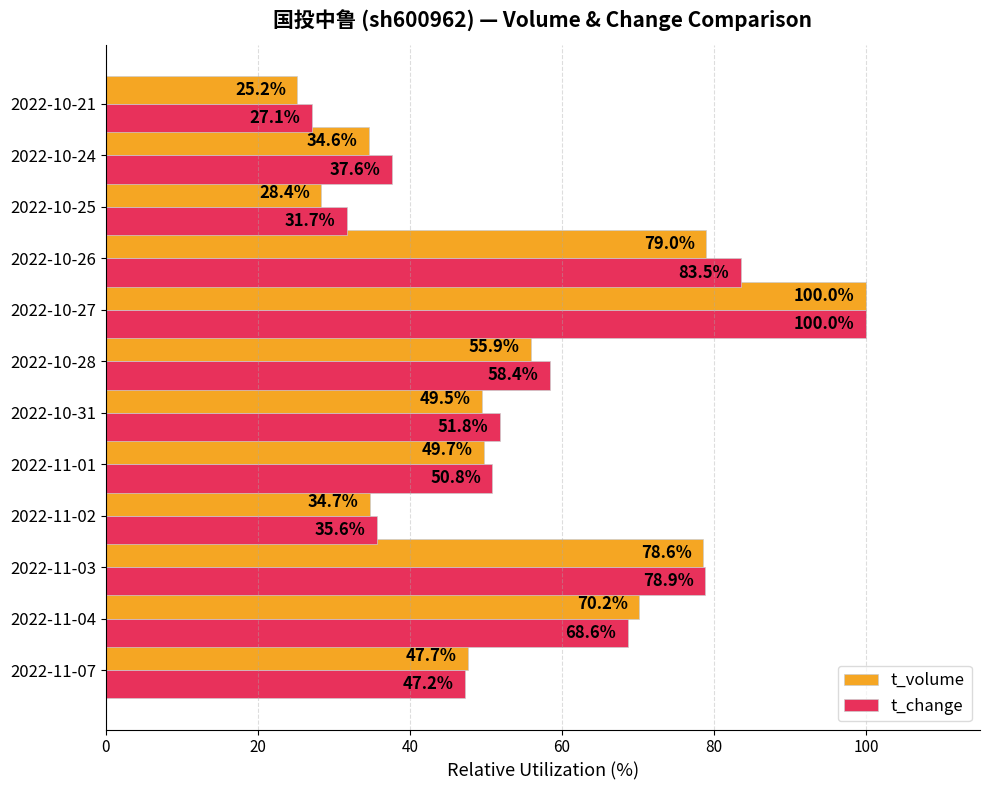

Which series has the largest range (max minus min)?

t_volume